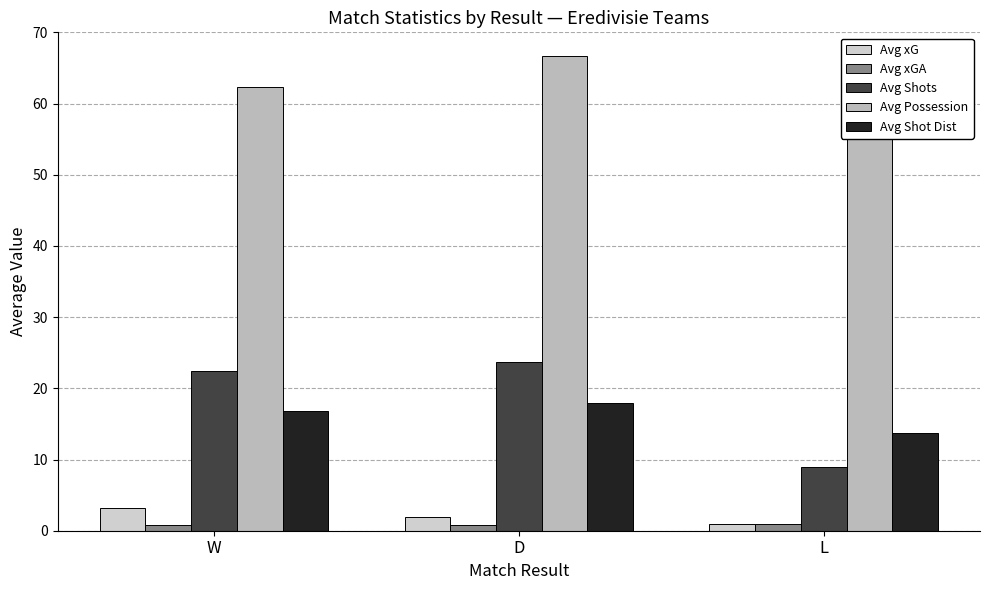

The Avg Possession series shows 56.0 at L. True or false?

True